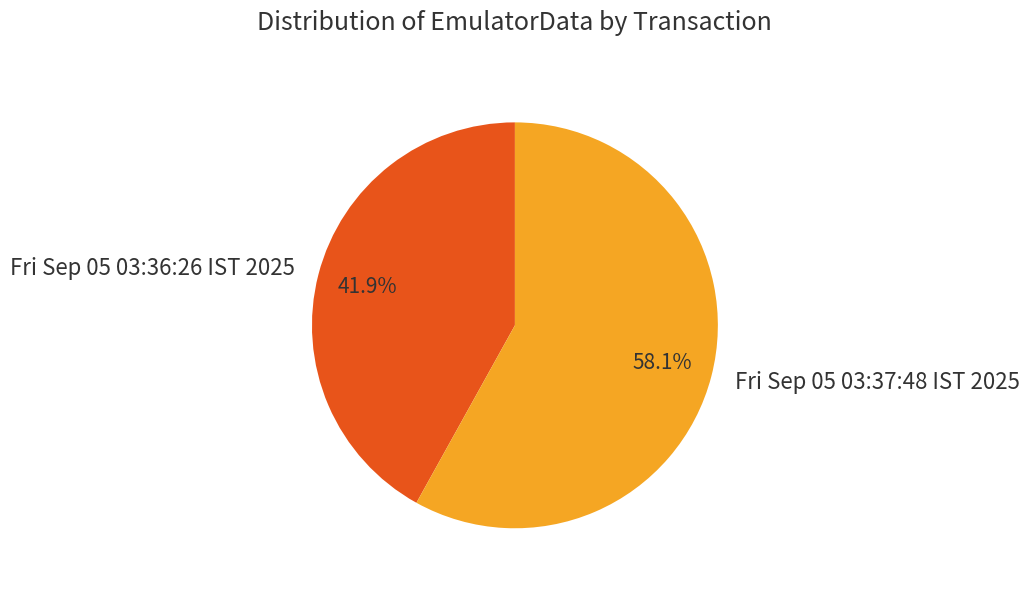

How many segments does this pie chart have?

2